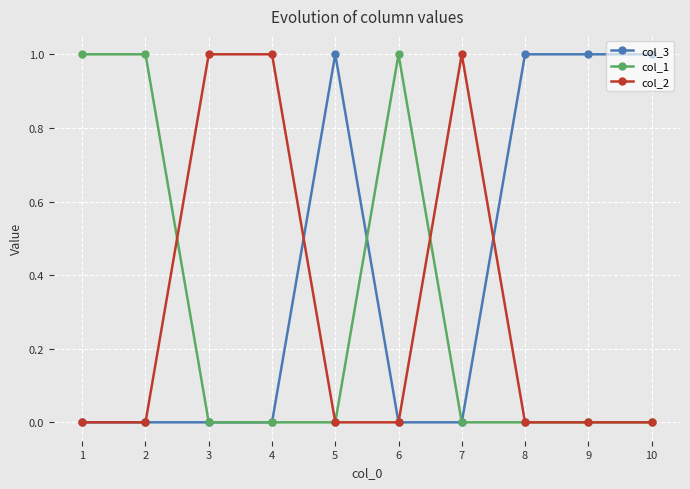

The value of col_1 at 2 is 0. True or false?

False